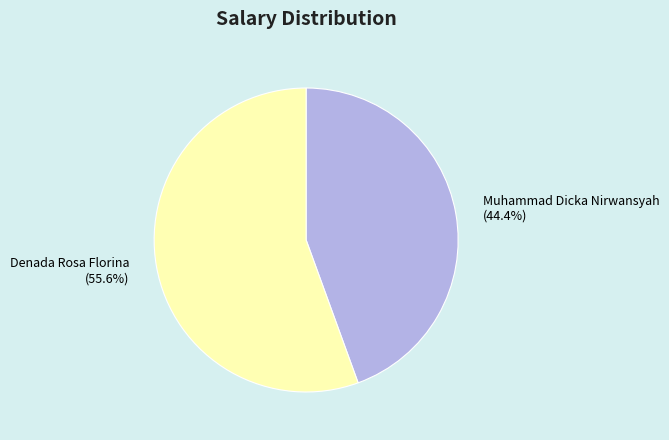

How many slices are in this pie chart?

2